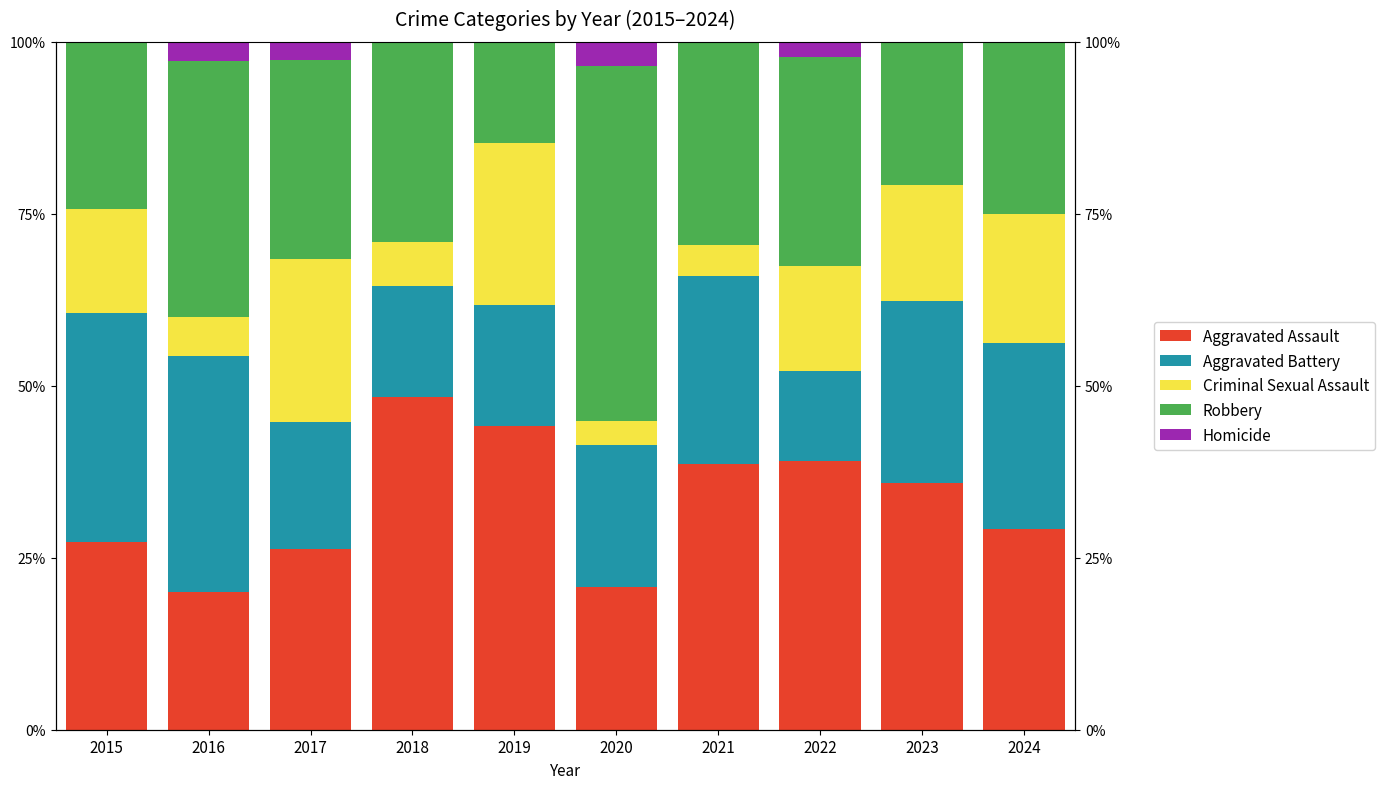

The Aggravated Battery series shows 28.6 at 2019. True or false?

False